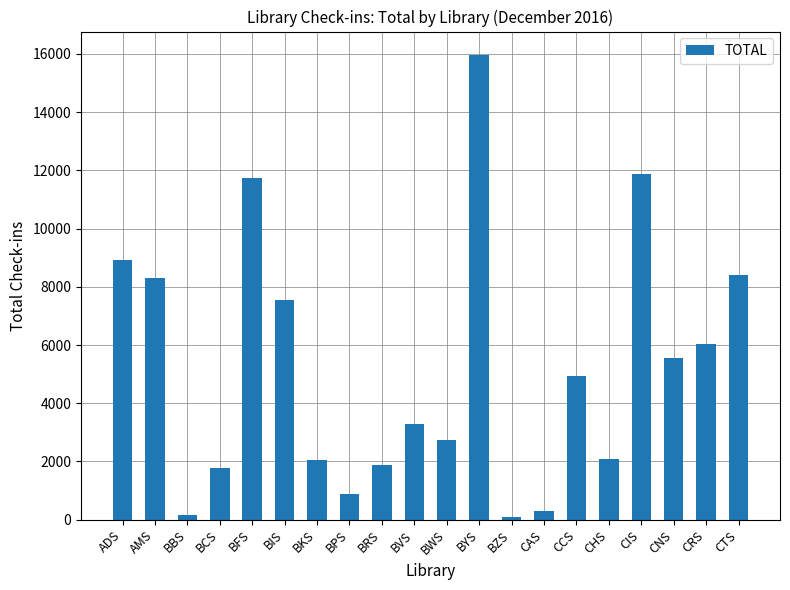

What is the change in value from BRS to BZS?

-1806